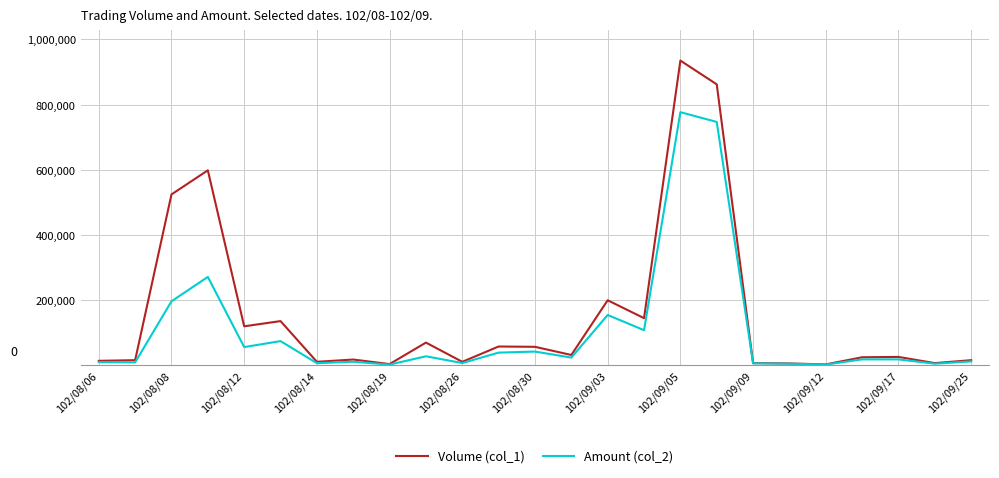

True or false: Volume (col_1) has more than 2 interior local peaks.

True